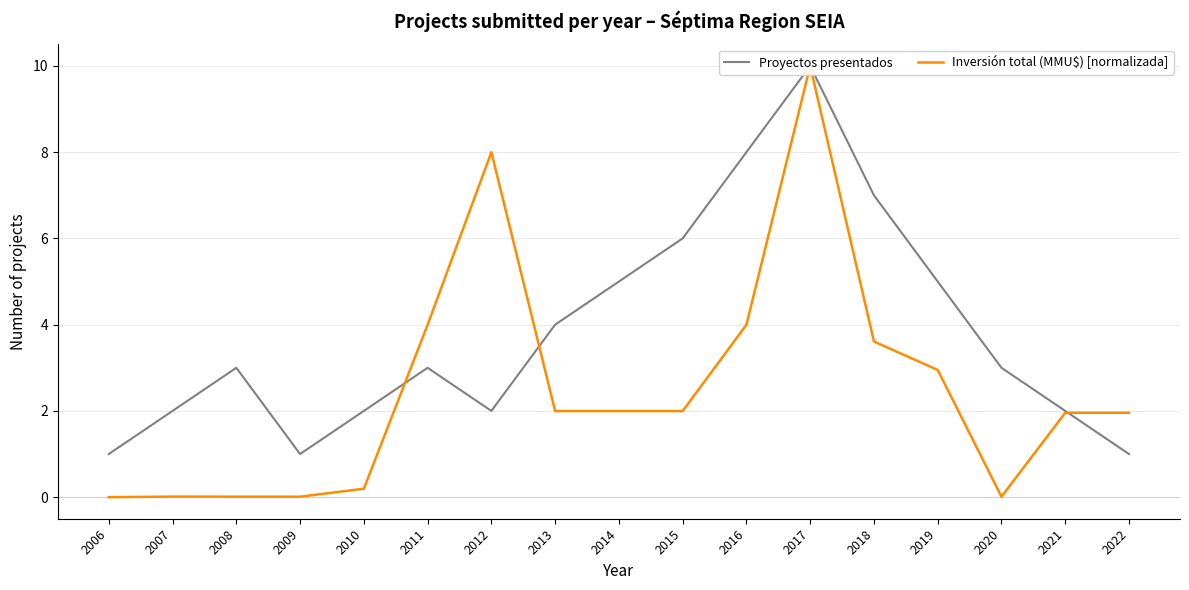

Is the value of Proyectos presentados at 2008 greater than the value of Inversión total (MMU$) [normalizada] at 2011?

No